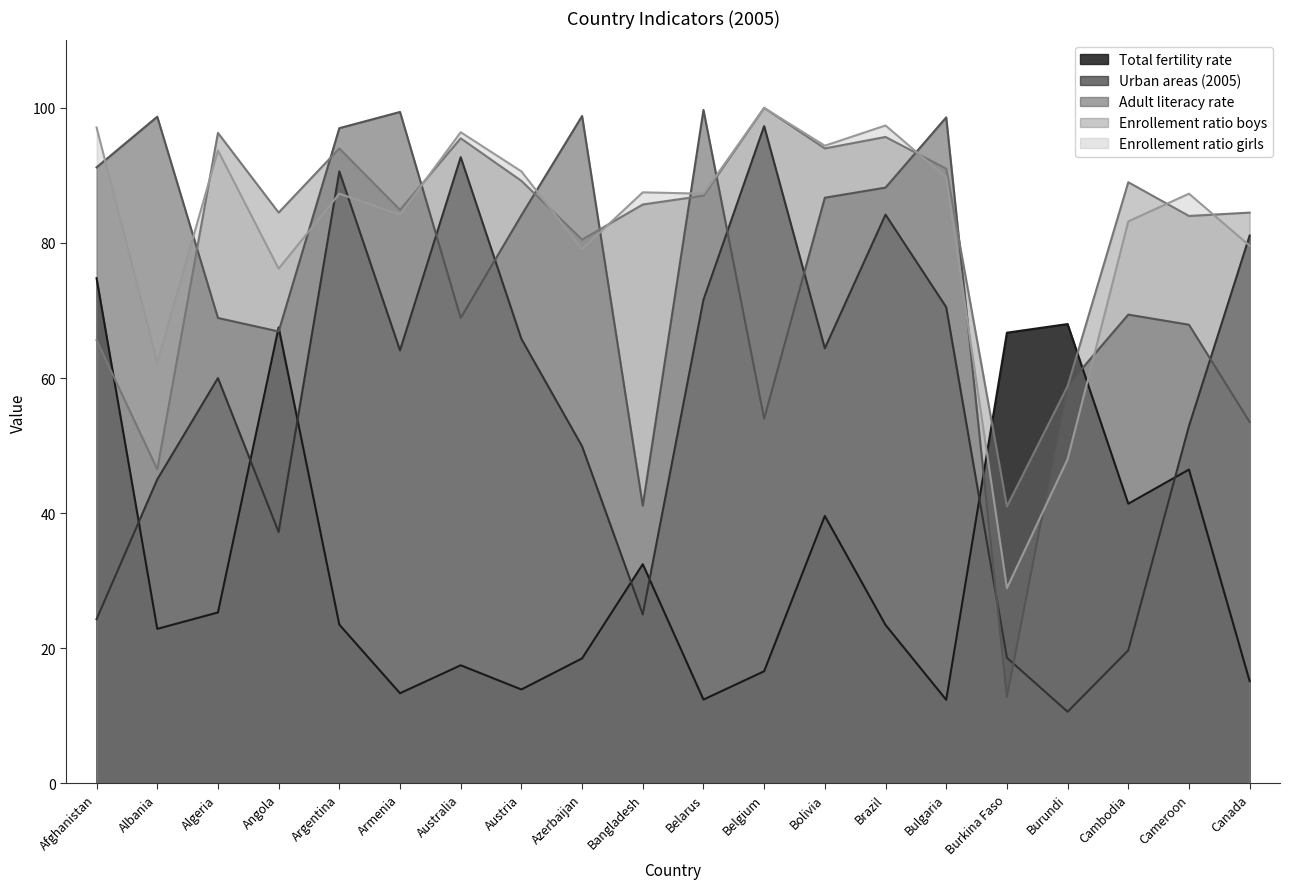

What is the difference between the maximum and minimum values in the Enrollement ratio boys series?

59.0